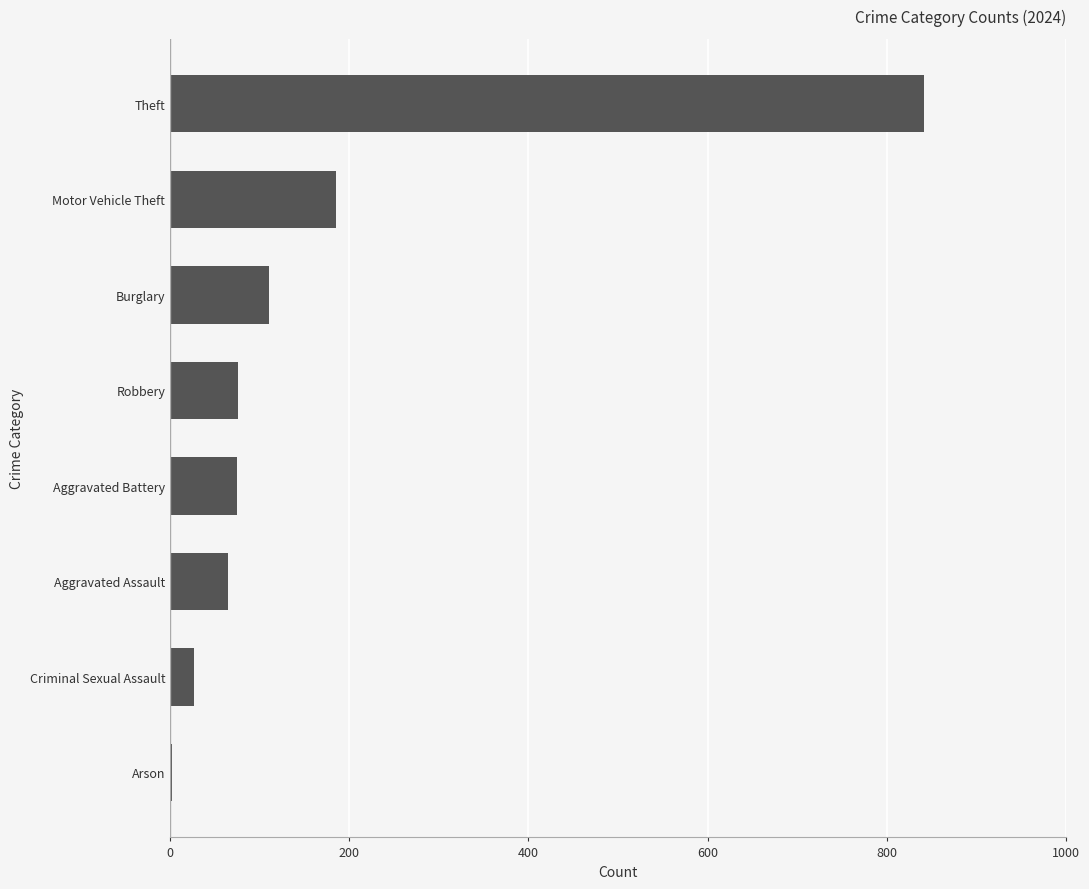

True or false: the data shows 65 at Aggravated Assault.

True